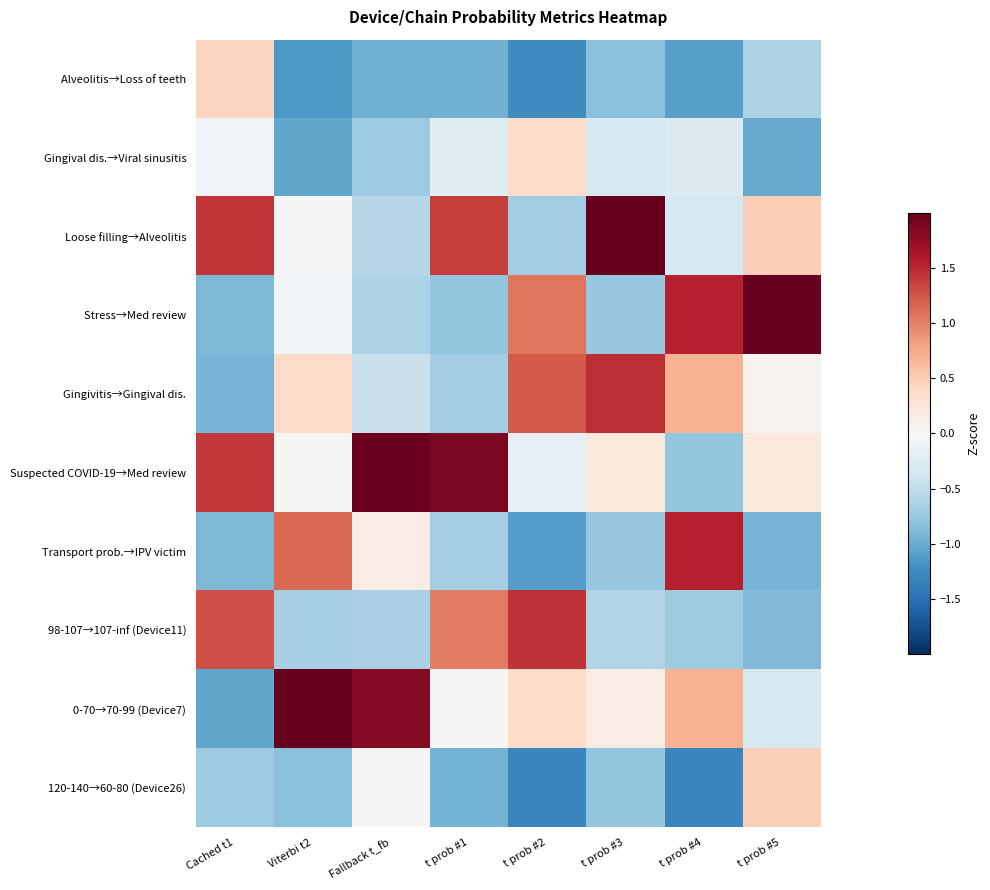

Count the number of categories in the chart.

8